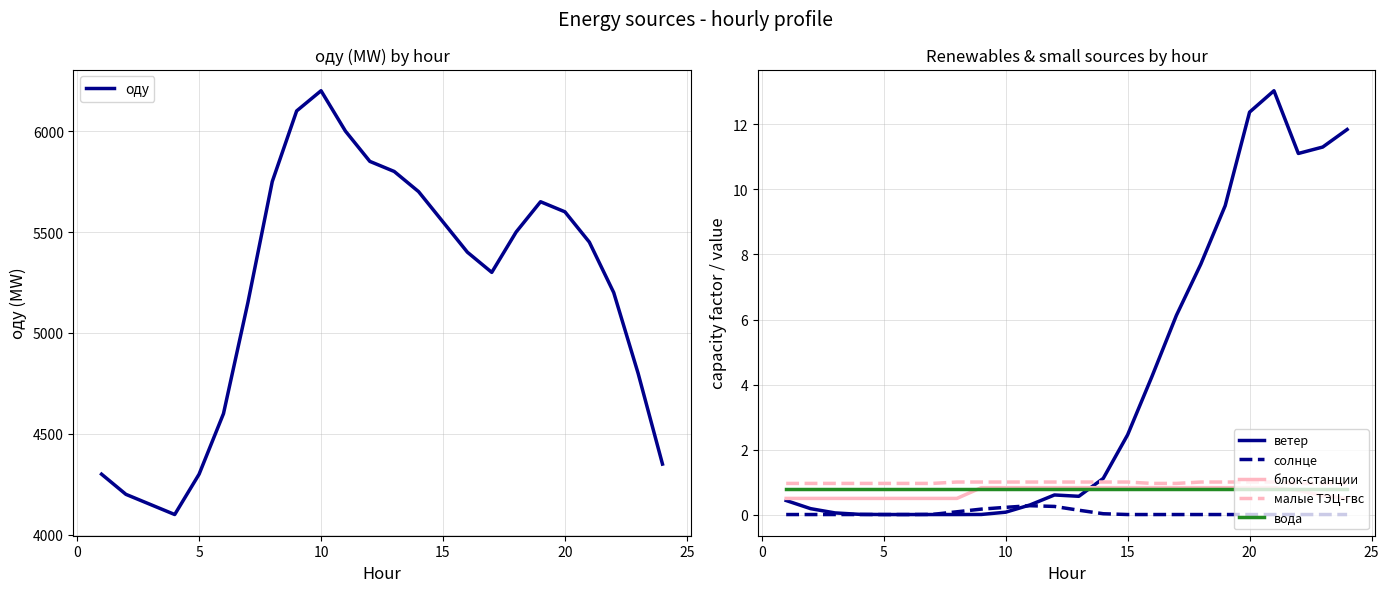

The value of малые ТЭЦ-гвс at 20 is 1.0. True or false?

True